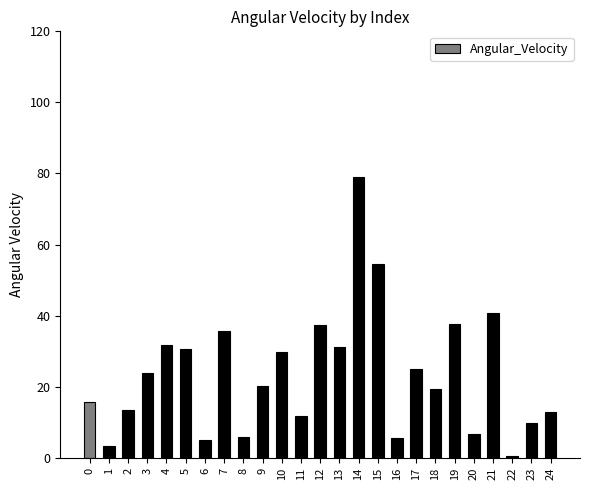

At which category does the chart reach its minimum across all series?

22